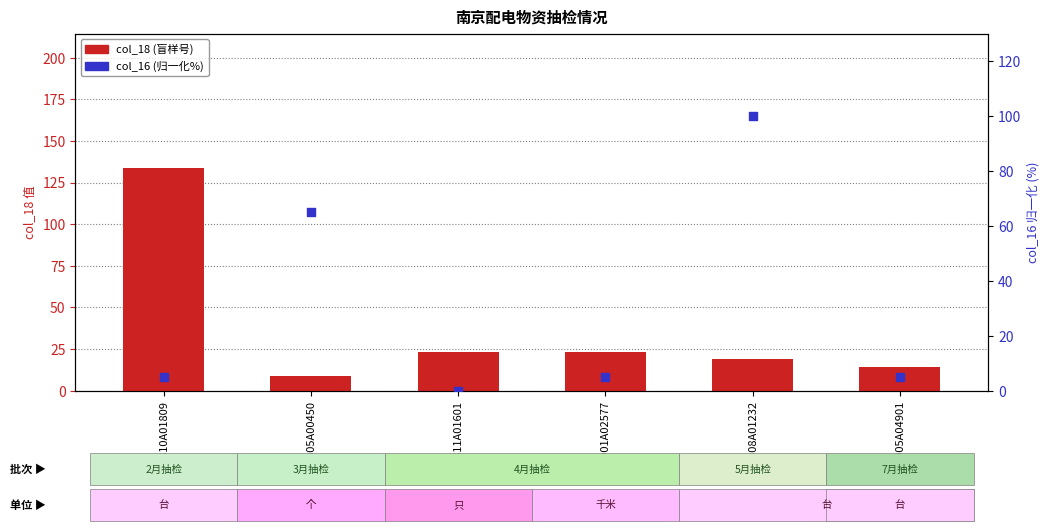

Which series contains the lowest Y value?

col_16 (归一化%)